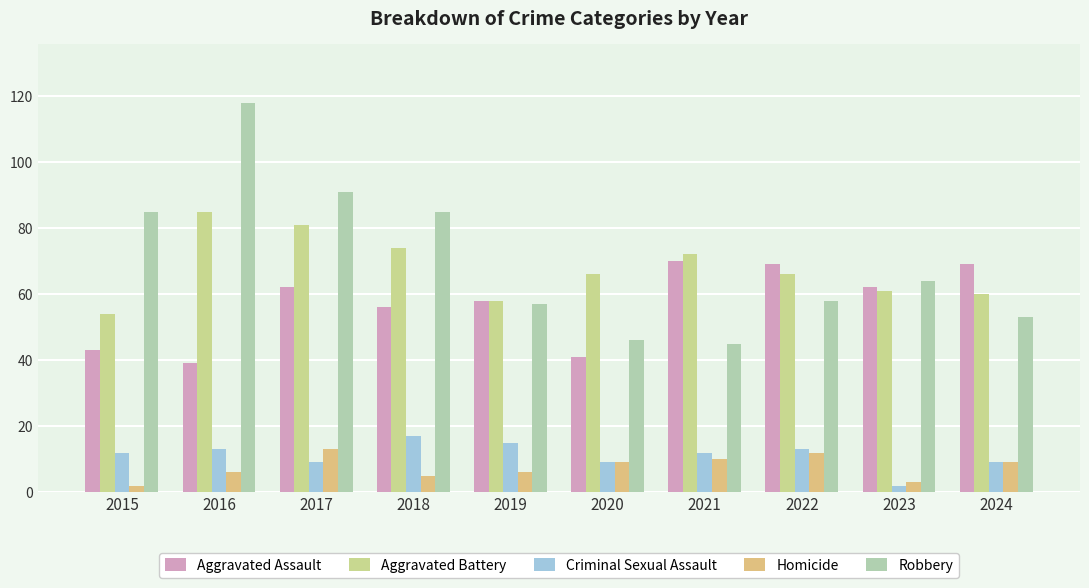

What is the sum of the Aggravated Assault values at 2016 and 2015?

82